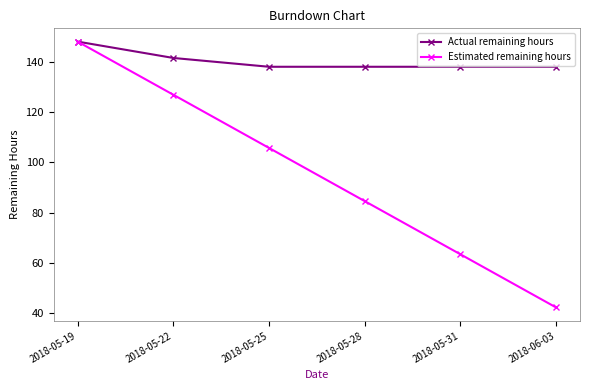

Does the chart have visible grid lines?

No